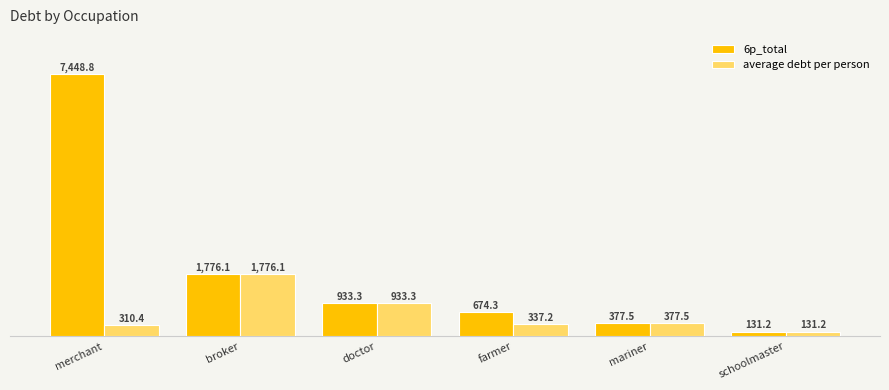

What position from the left is broker?

2